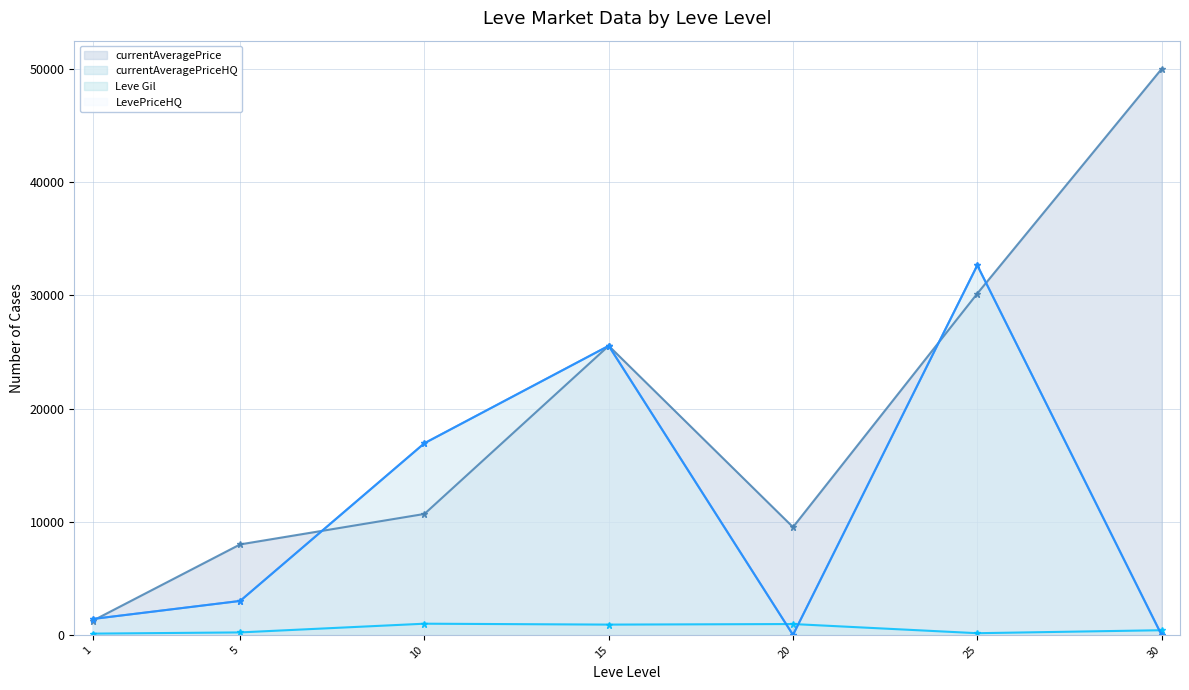

What is the value of the currentAveragePrice point at the 6th from the left?

30154.8